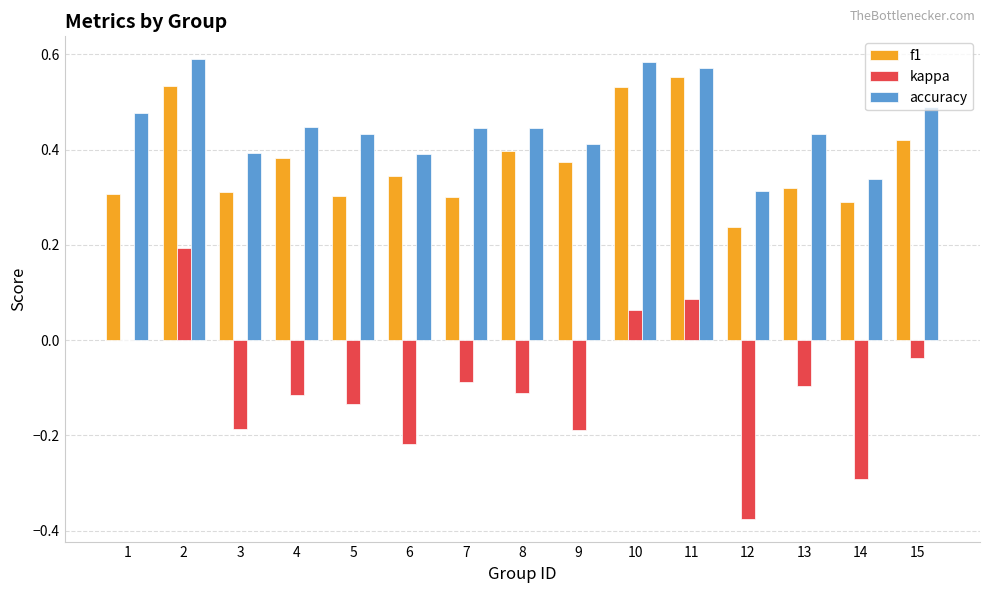

How many series are shown in this chart?

3